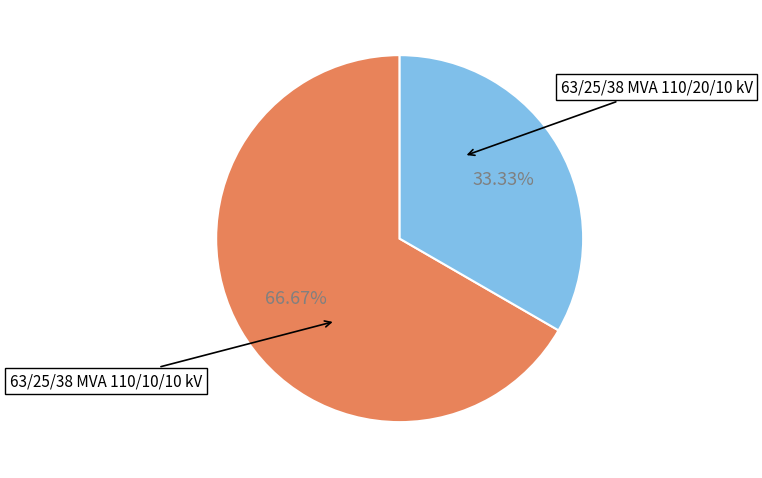

Does any single category account for the majority?

Yes